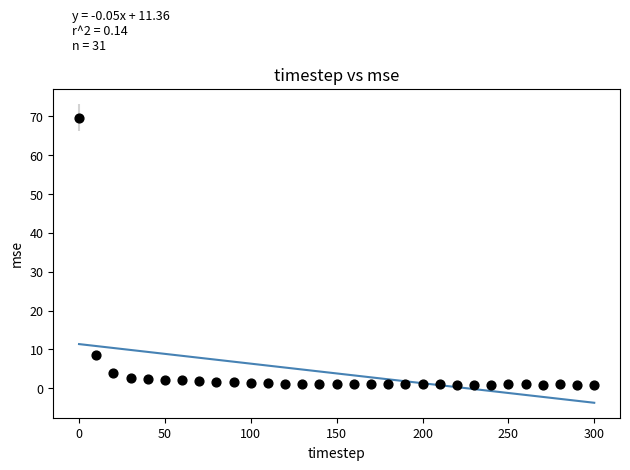

What is the range of X values (max minus min)?

300.0